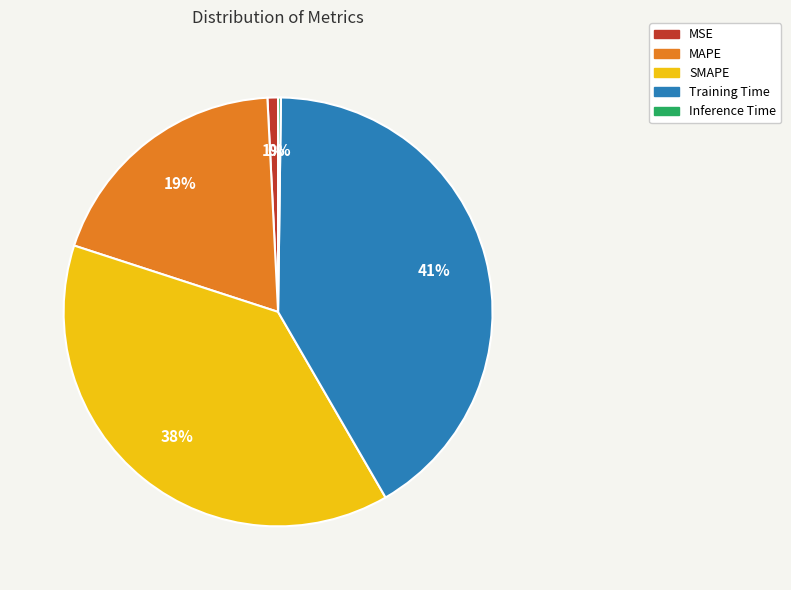

Which has a higher value, Training Time or SMAPE?

Training Time